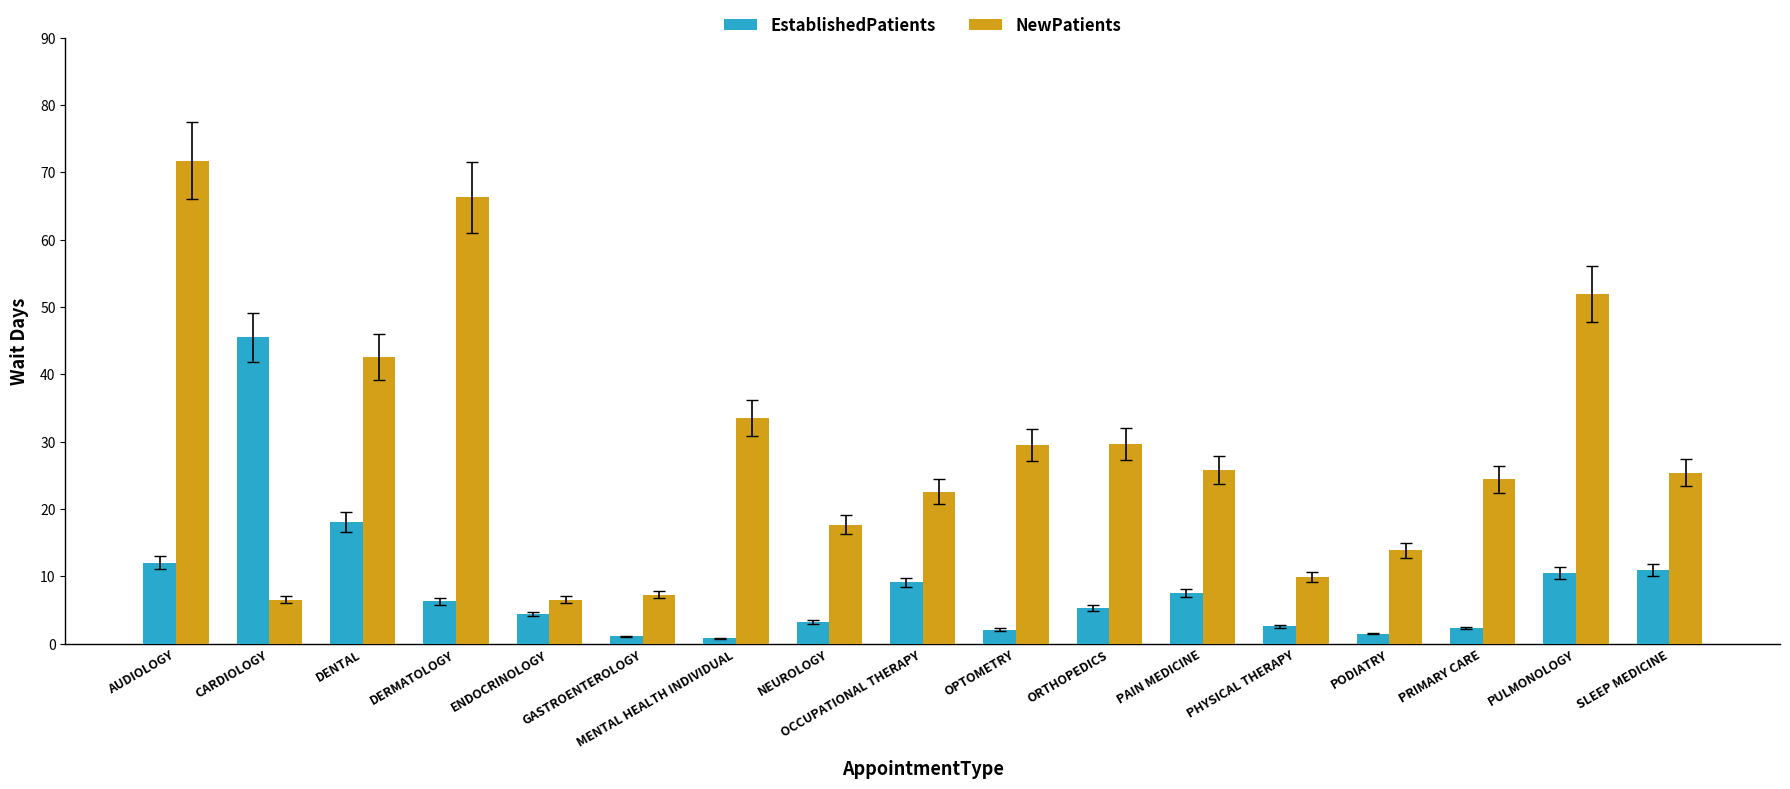

What are all the series names shown in the legend?

EstablishedPatients, NewPatients